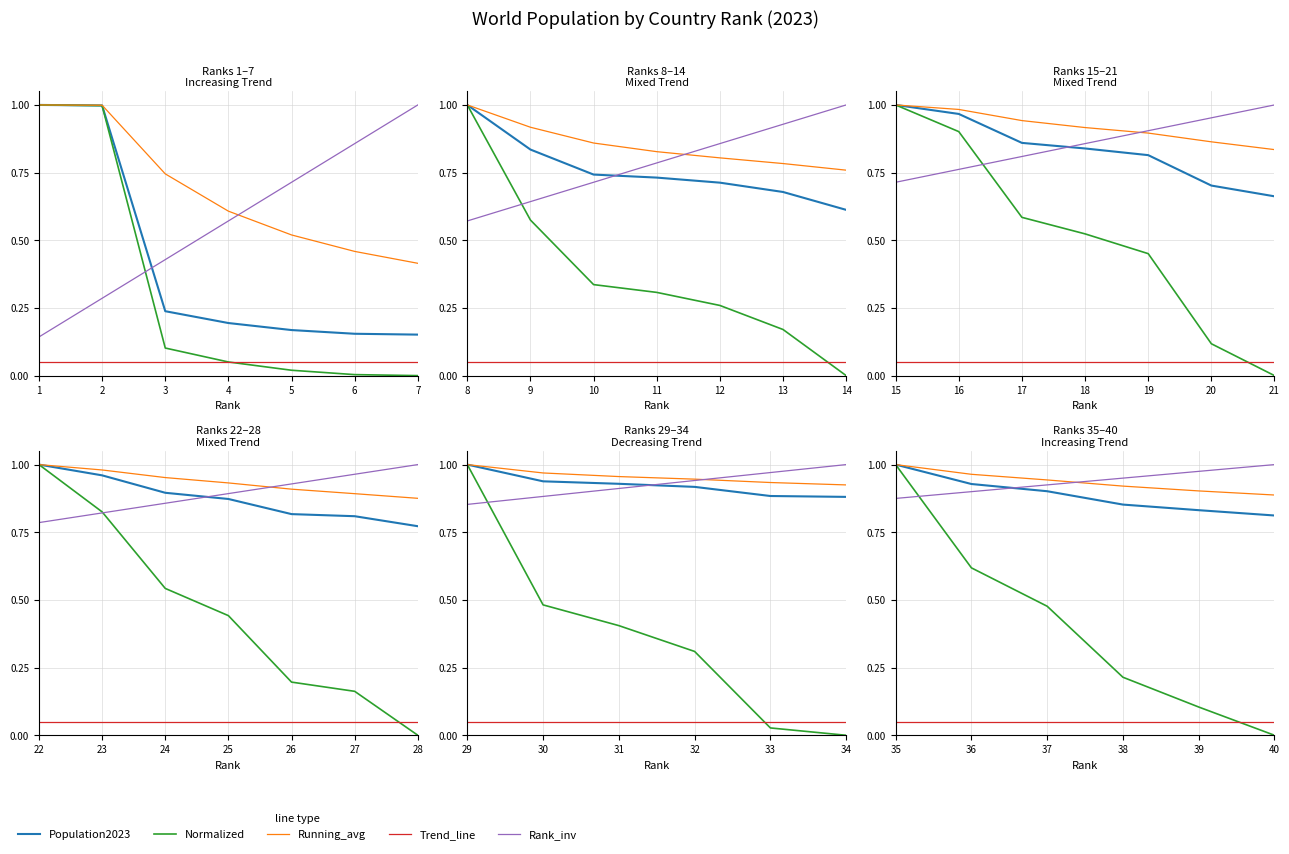

Rank the series by their maximum value, from highest to lowest.

Population2023, Running_avg, Rank_inv, Normalized, Trend_line